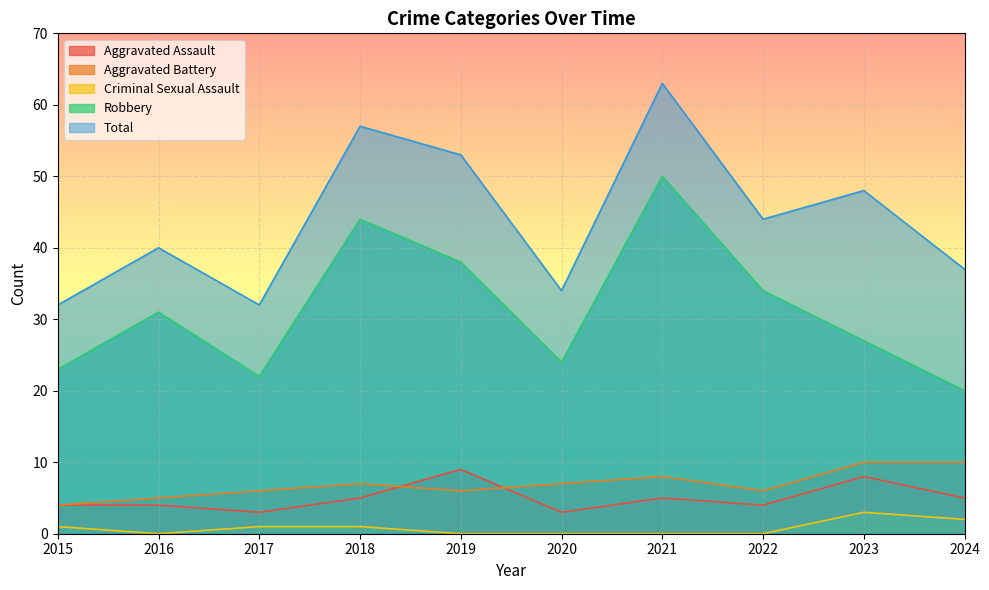

Is the value of Total at 2018 greater than the value of Aggravated Battery at 2020?

Yes